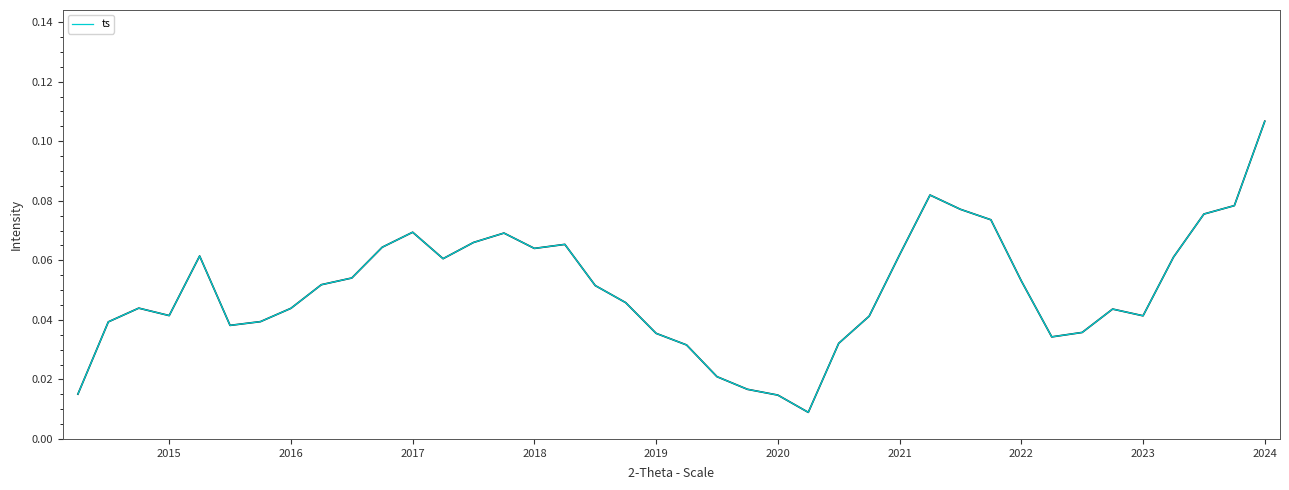

What is the difference between the maximum and minimum values?

0.1